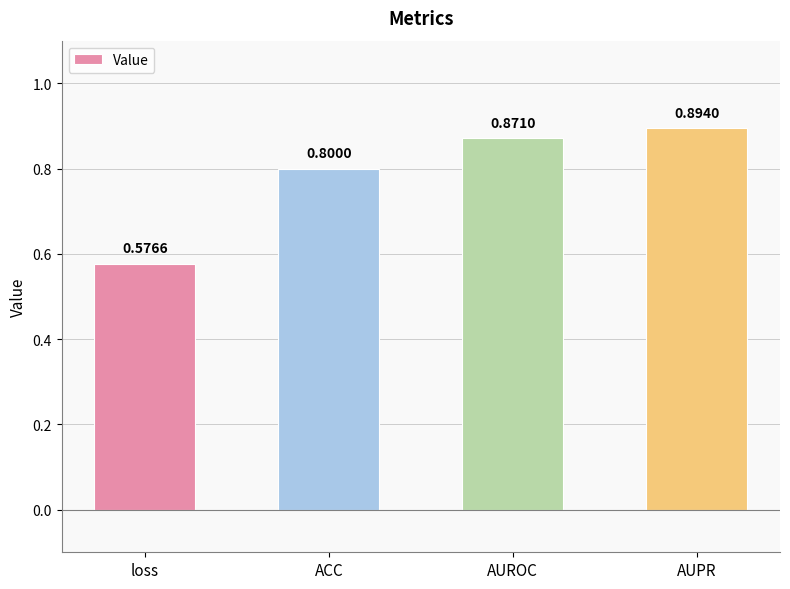

Rank the categories by value from highest to lowest.

AUPR, AUROC, ACC, loss